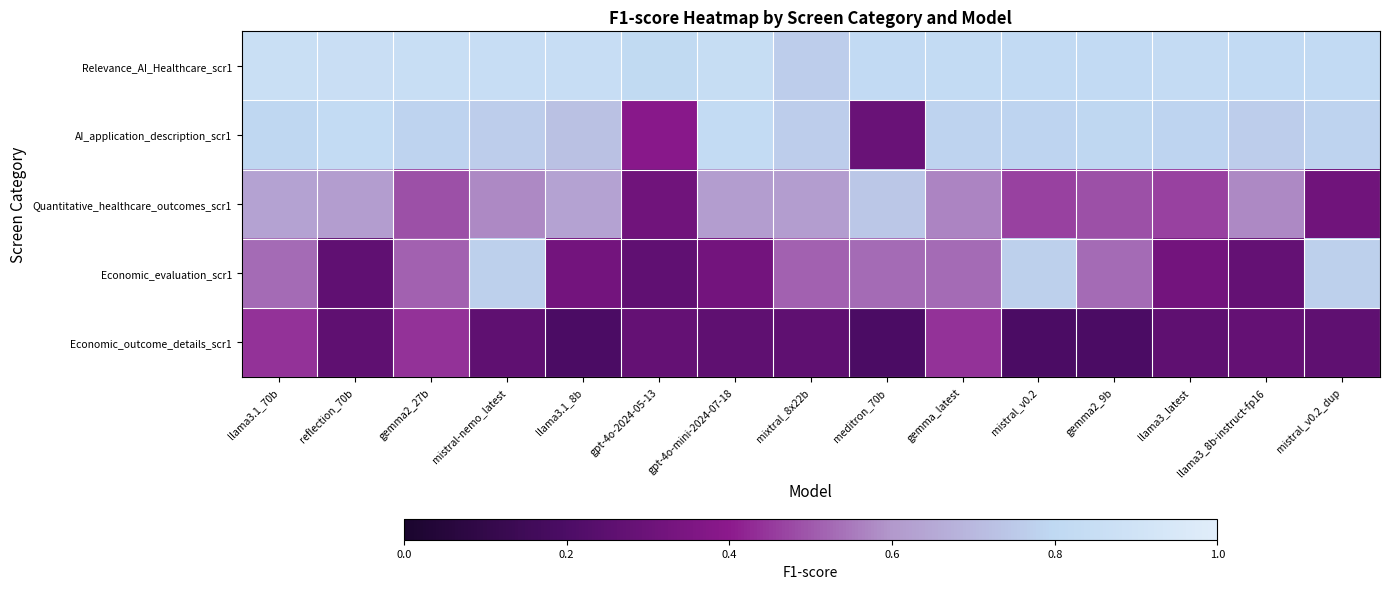

Rank the series by their maximum value, from highest to lowest.

Relevance_AI_Healthcare_scr1, AI_application_description_scr1, Economic_evaluation_scr1, Quantitative_healthcare_outcomes_scr1, Economic_outcome_details_scr1